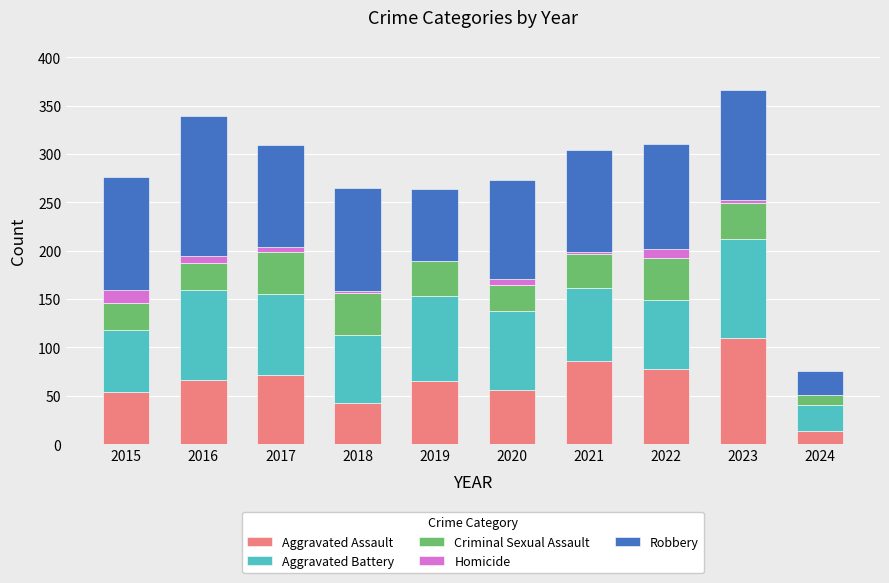

What is the highest value of the Aggravated Assault series?

110